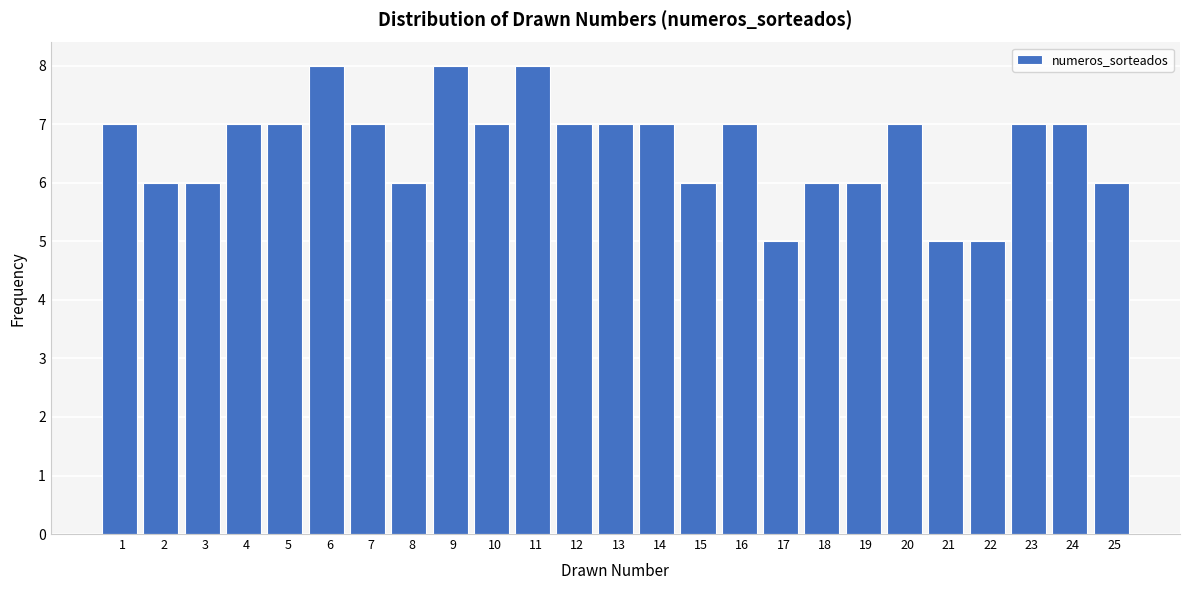

Reading left to right, list all the values displayed in this chart.

1=7	2=6	3=6	4=7	5=7	6=8	7=7	8=6	9=8	10=7	11=8	12=7	13=7	14=7	15=6	16=7	17=5	18=6	19=6	20=7	21=5	22=5	23=7	24=7	25=6